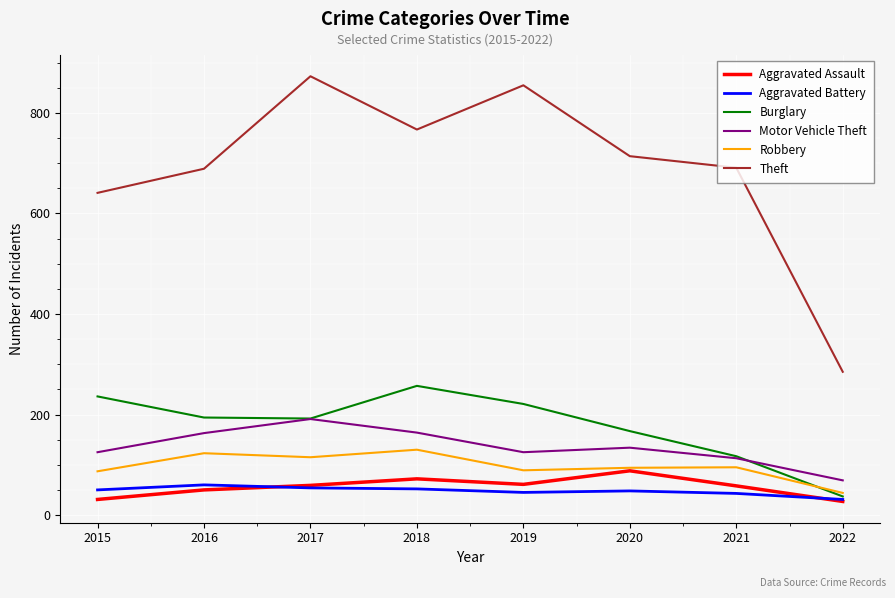

What is the difference between the maximum and minimum values in the Aggravated Assault series?

61